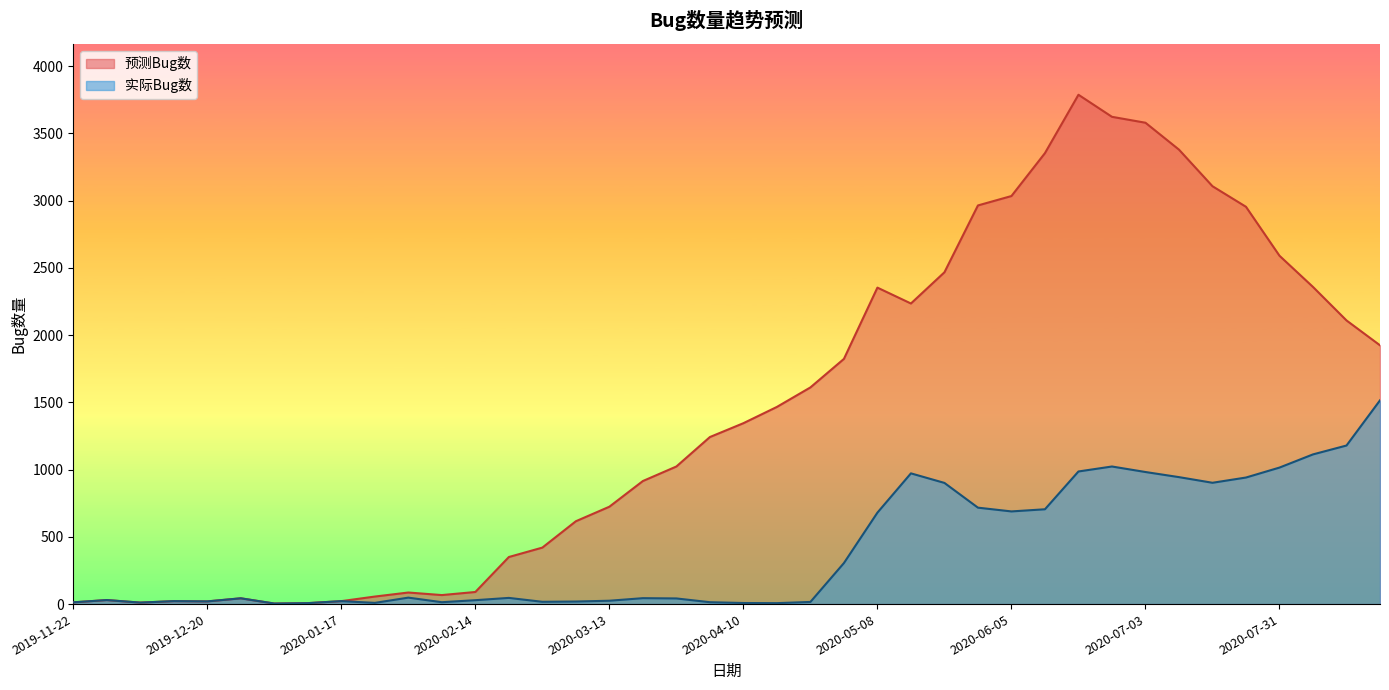

True or false: 实际Bug数 and 预测Bug数 intersect in this chart.

False